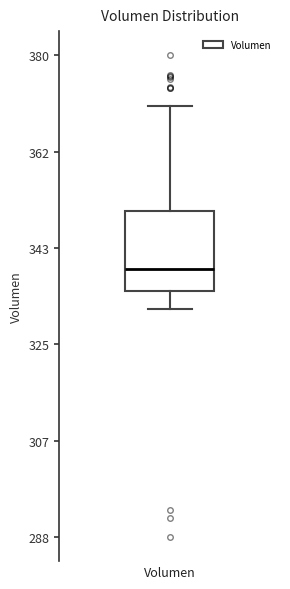

Transcribe this box plot: give where the median line is, the range the box spans, and where the two whiskers end, as read against the y-axis. The values are not printed on the chart, so give them approximately, as read against the axis.

median 340, box 336 to 350, whiskers 332 to 370